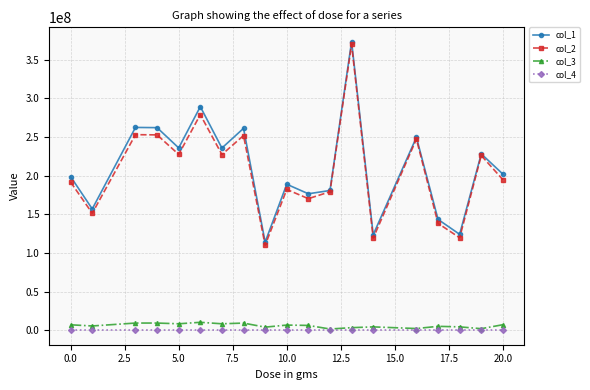

Is this an area chart (filled region under the line)?

No